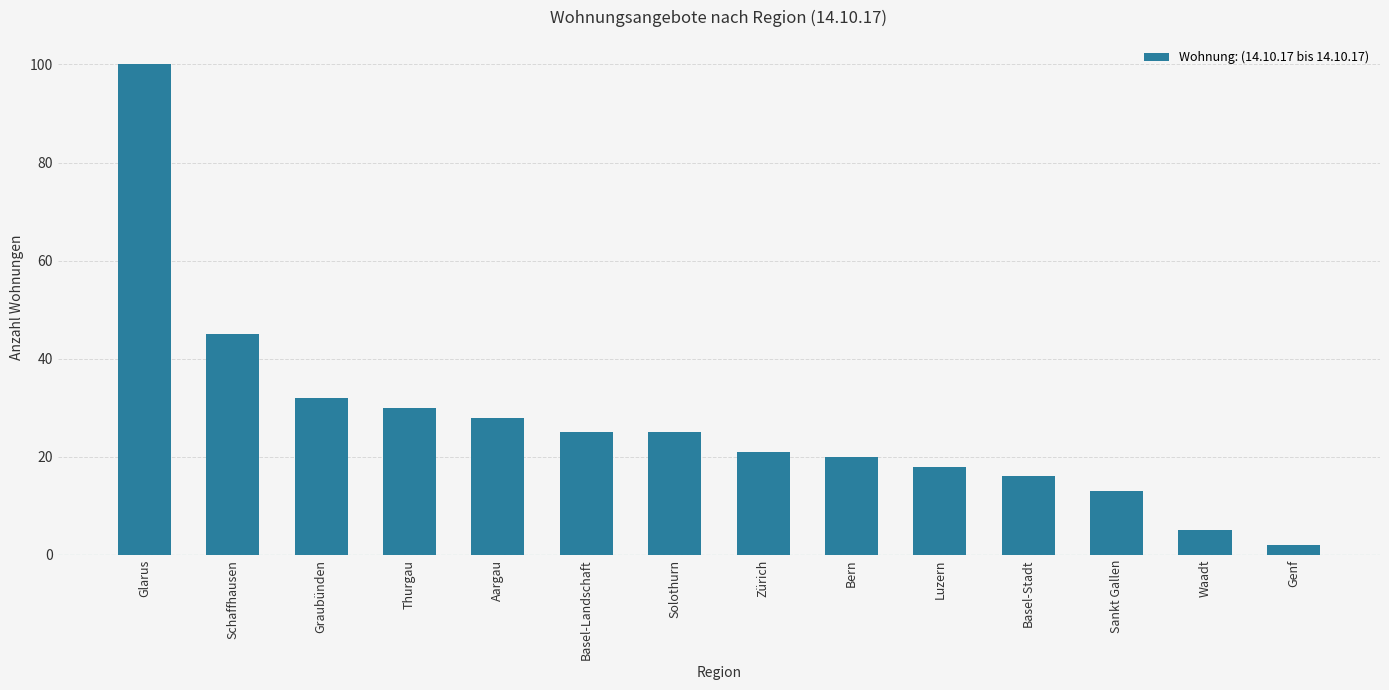

Reading right to left, extract all data points from this chart.

2	5	13	16	18	20	21	25	25	28	30	32	45	100